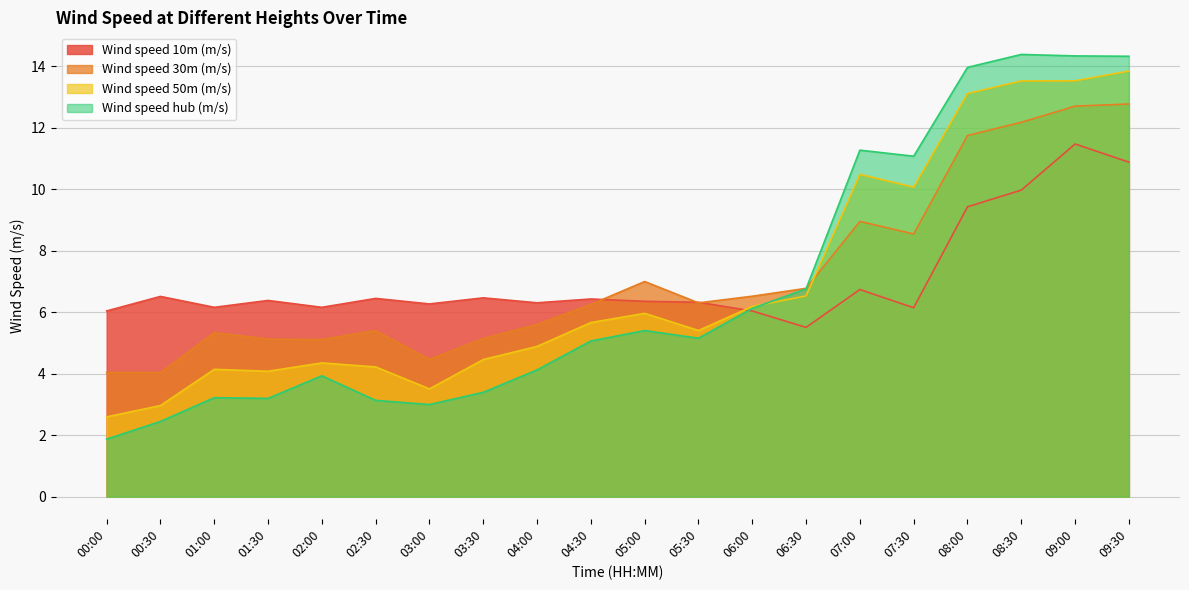

What is the average value of the Wind speed hub (m/s) series?

6.8